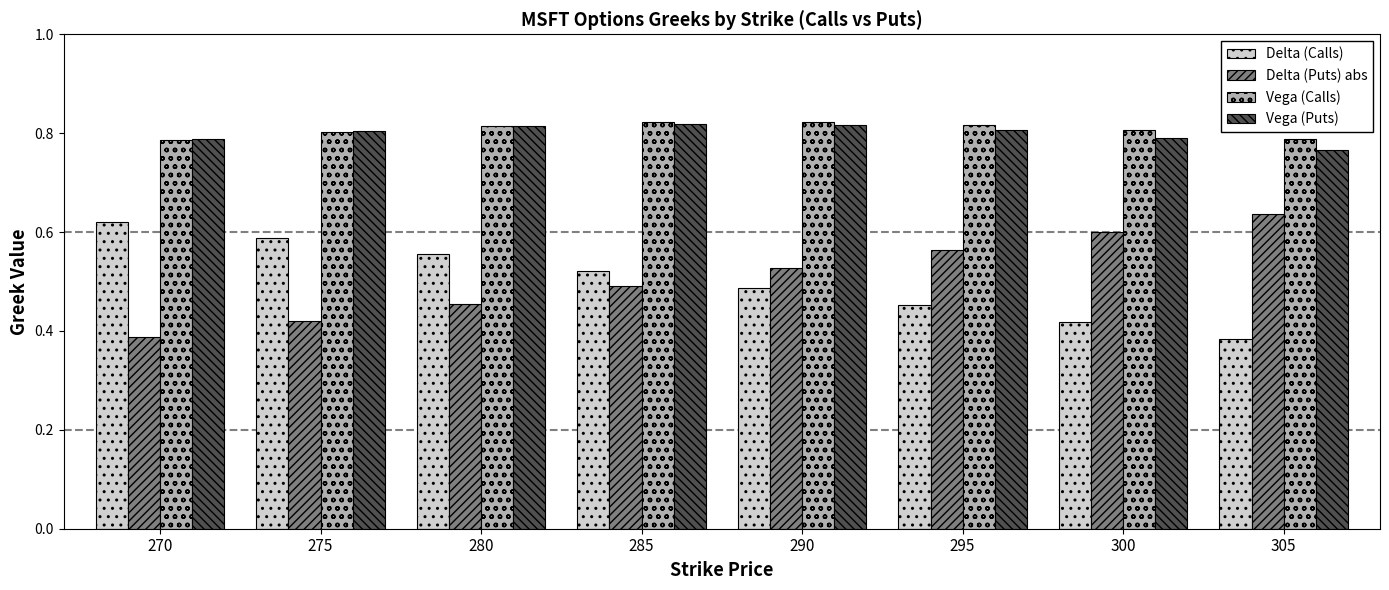

How many bars are there in each group?

4